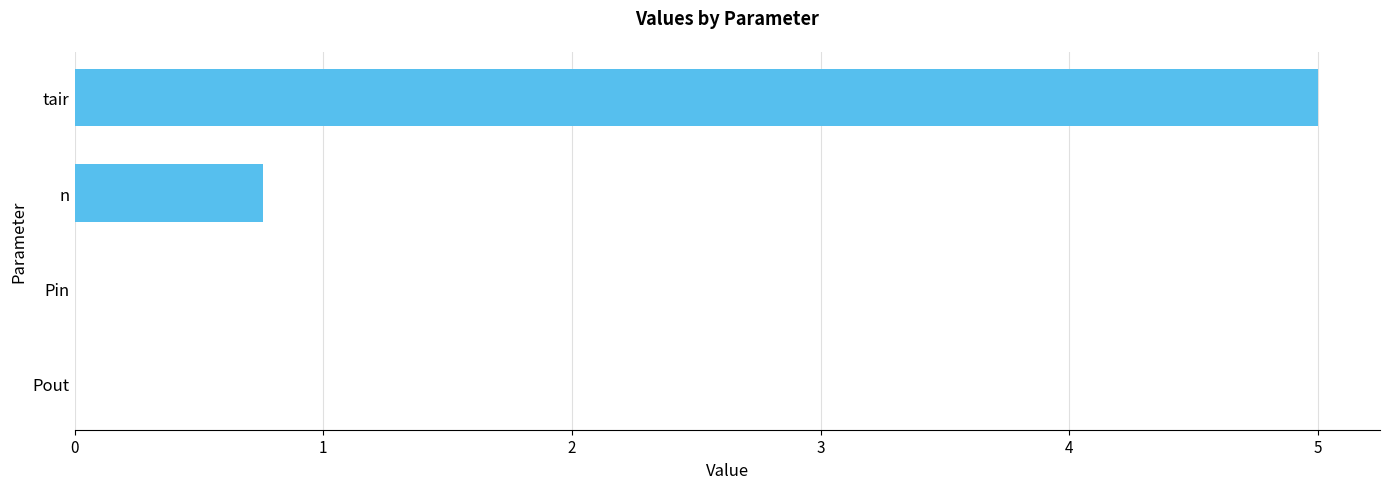

Is it true that the value at n is 0.8?

True